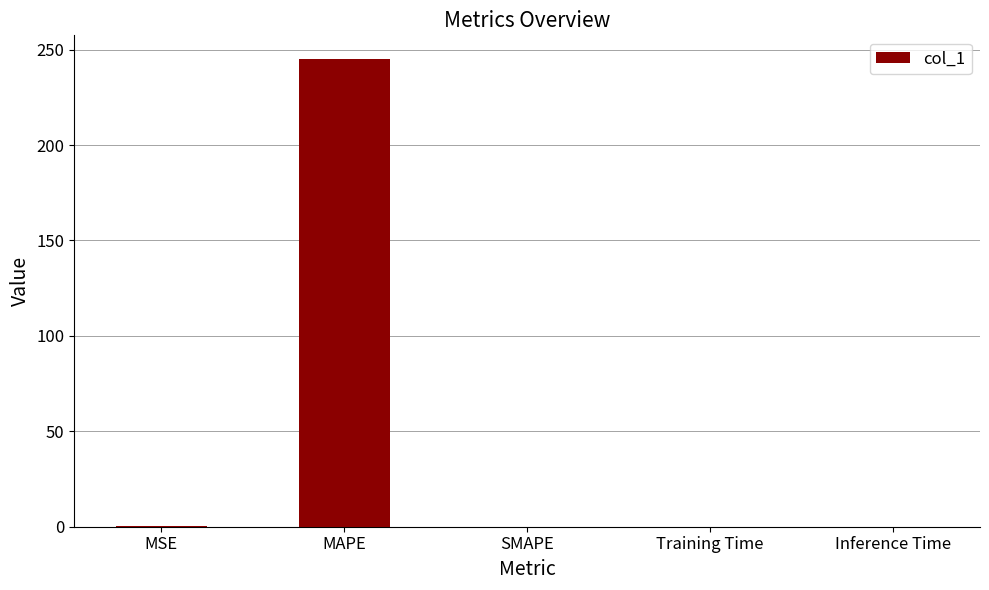

What is the sum of all values?

245.6